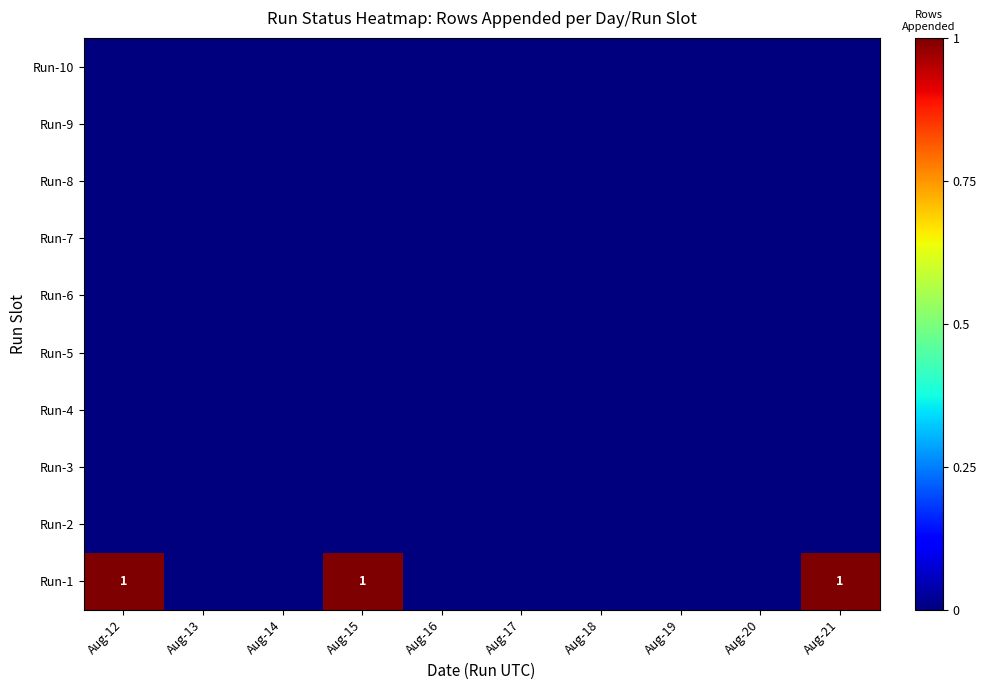

What is the smallest value displayed?

1